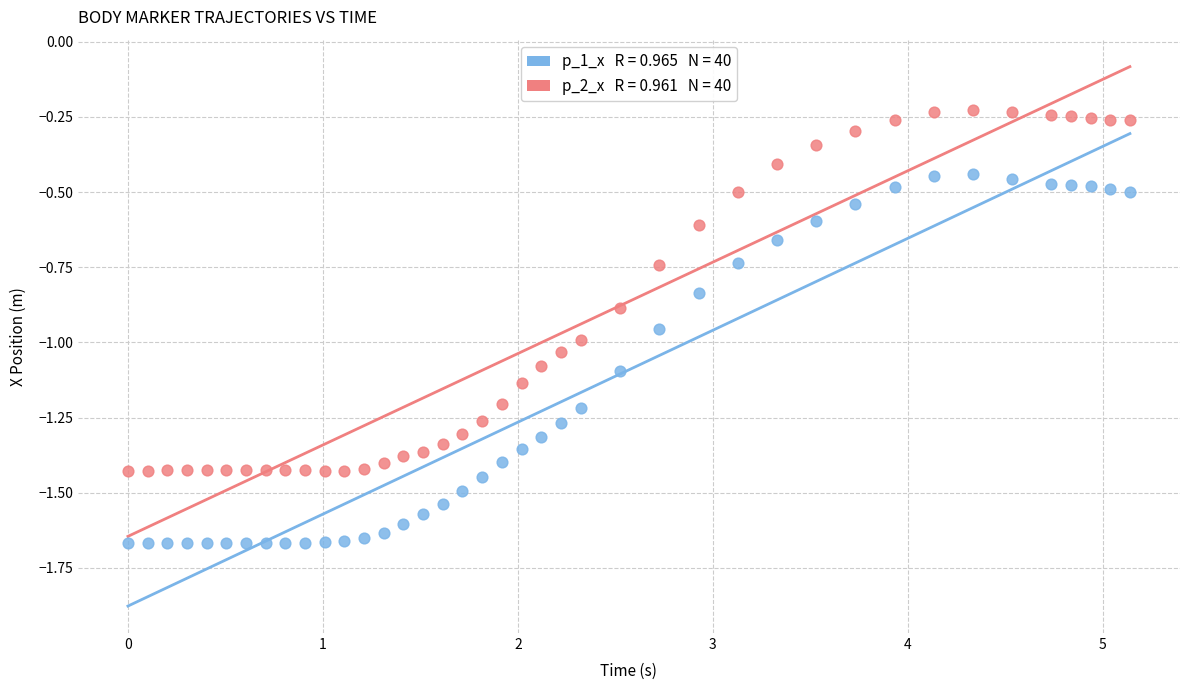

Across all data points, what is the range of X values (max minus min)?

5.1